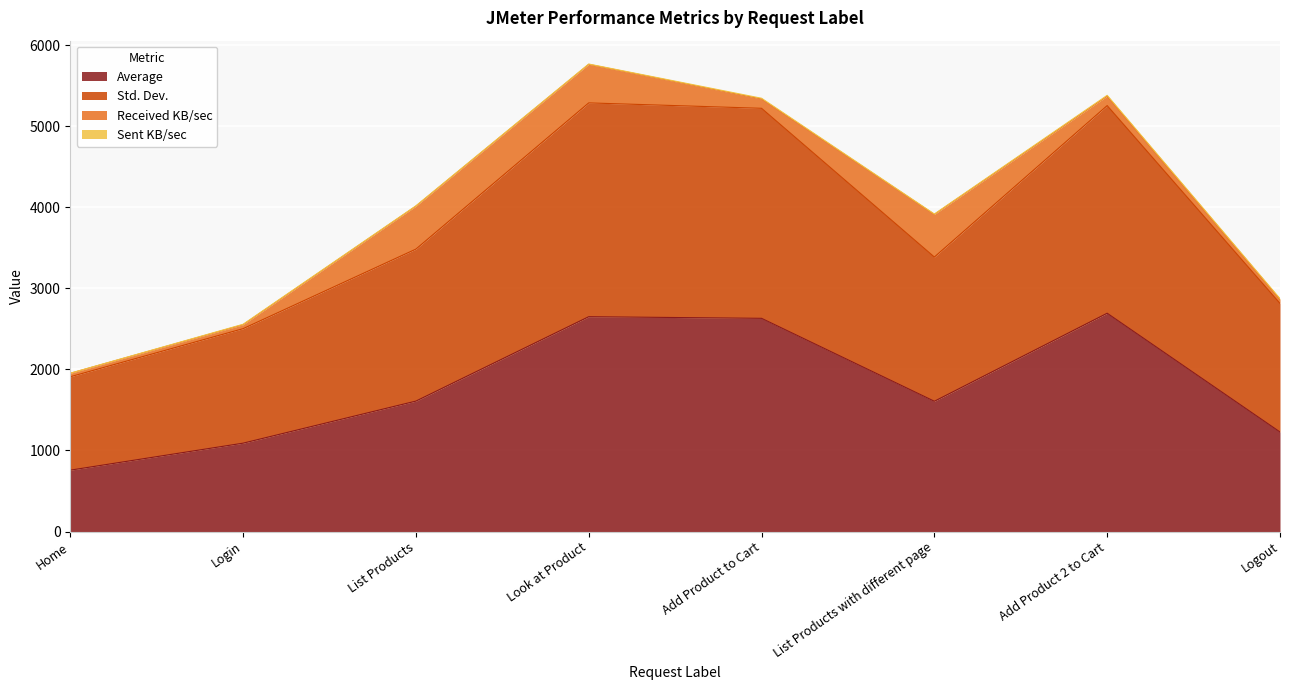

How many values in the Average series are below 1609?

4